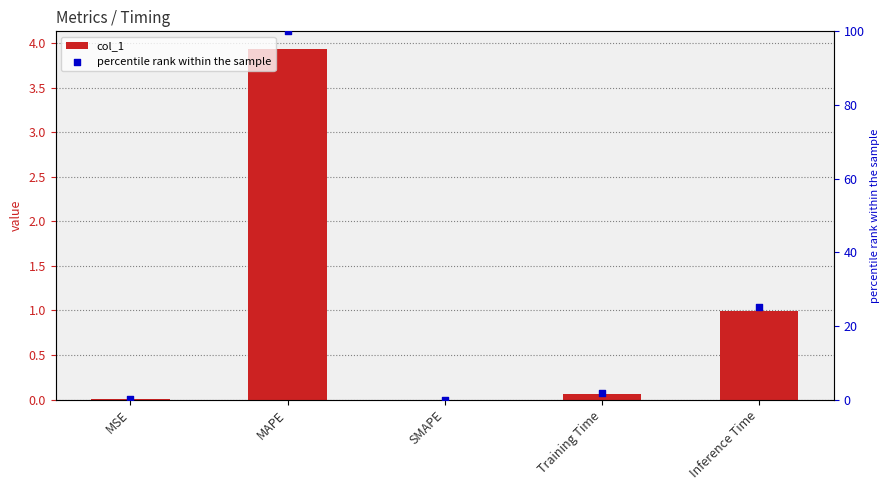

Which series reaches the minimum Y coordinate?

col_1